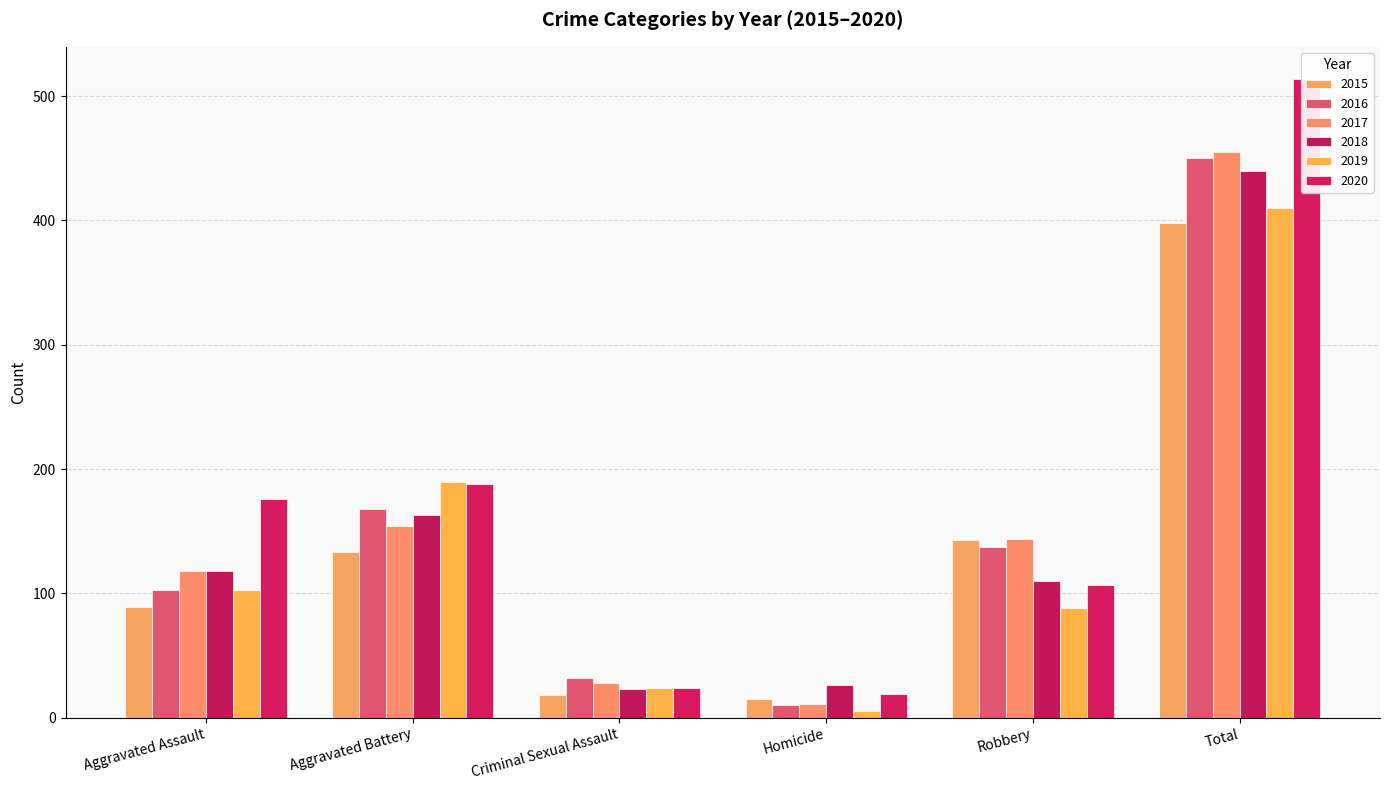

How many data points in 2018 are above 118?

2